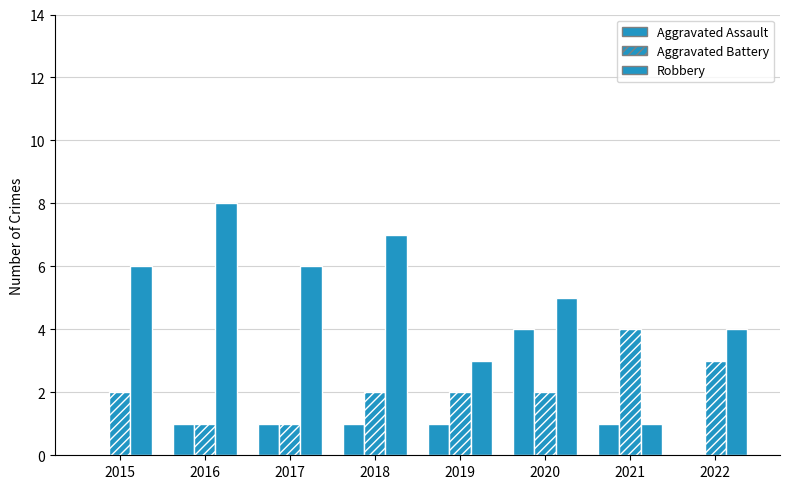

What is the difference between the maximum and minimum values in the Aggravated Assault series?

4